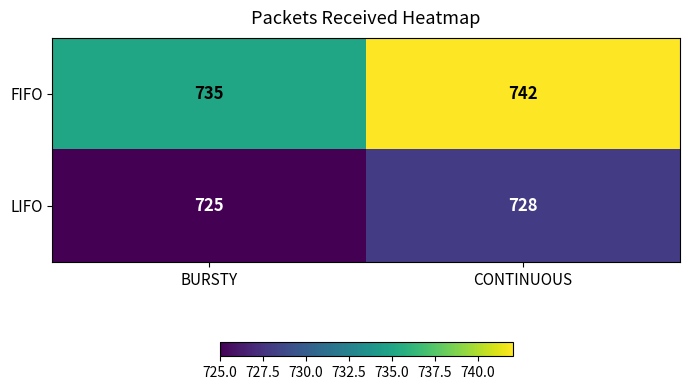

What is the minimum value shown in the chart?

725